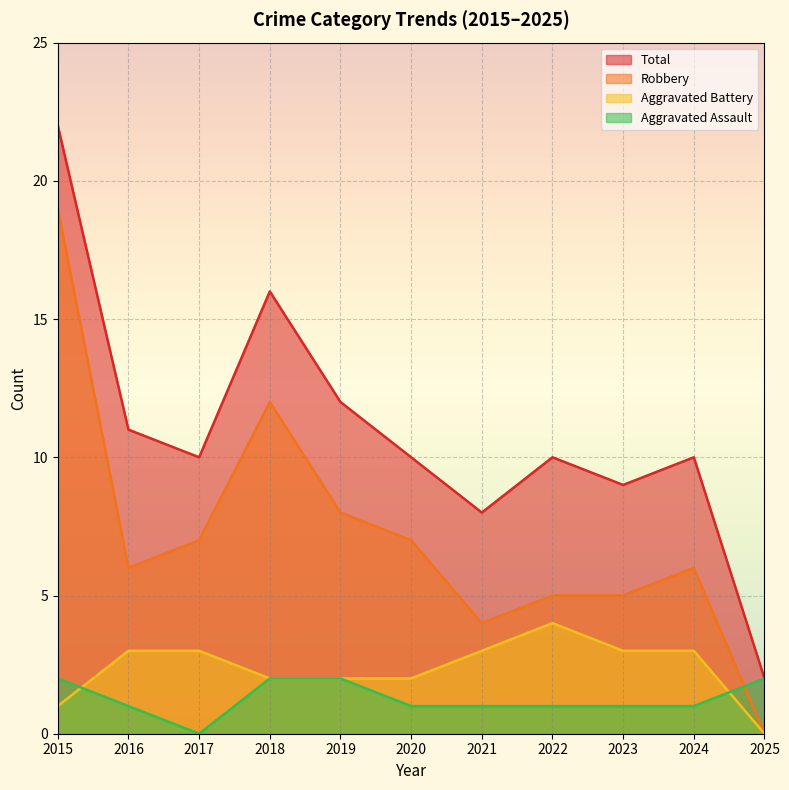

Which series has the widest spread of values?

Total